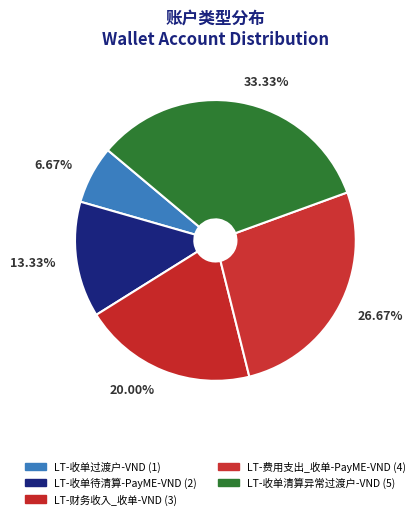

Which has a higher value, LT-费用支出_收单-PayME-VND or LT-收单过渡户-VND?

LT-费用支出_收单-PayME-VND